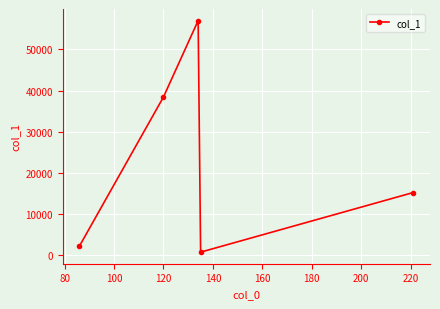

Reading right to left, what are all the values shown in this chart?

15177.7	660.7	57037.9	38445.8	2146.1